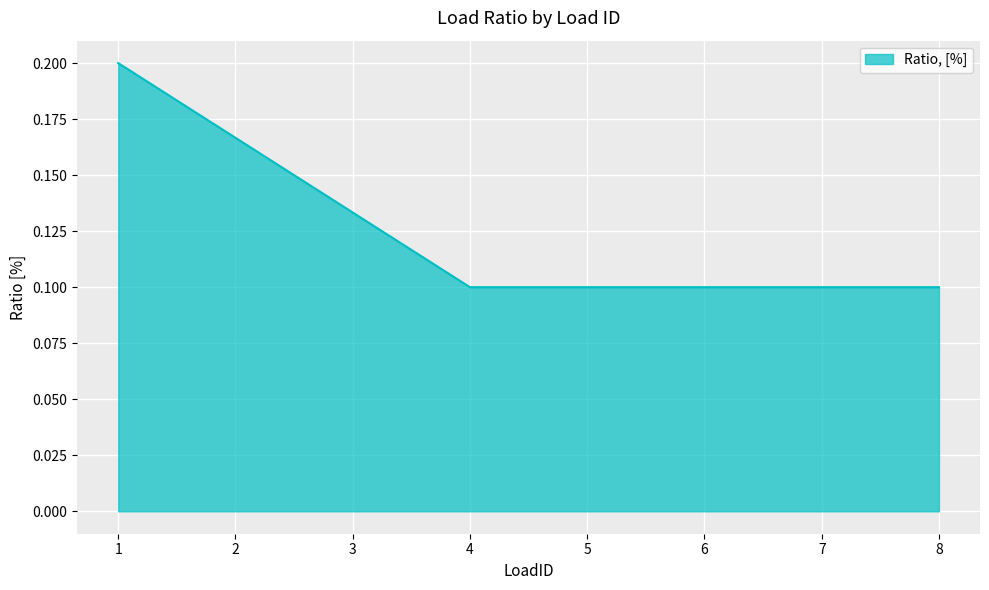

The value at 8 is 0.1. True or false?

True